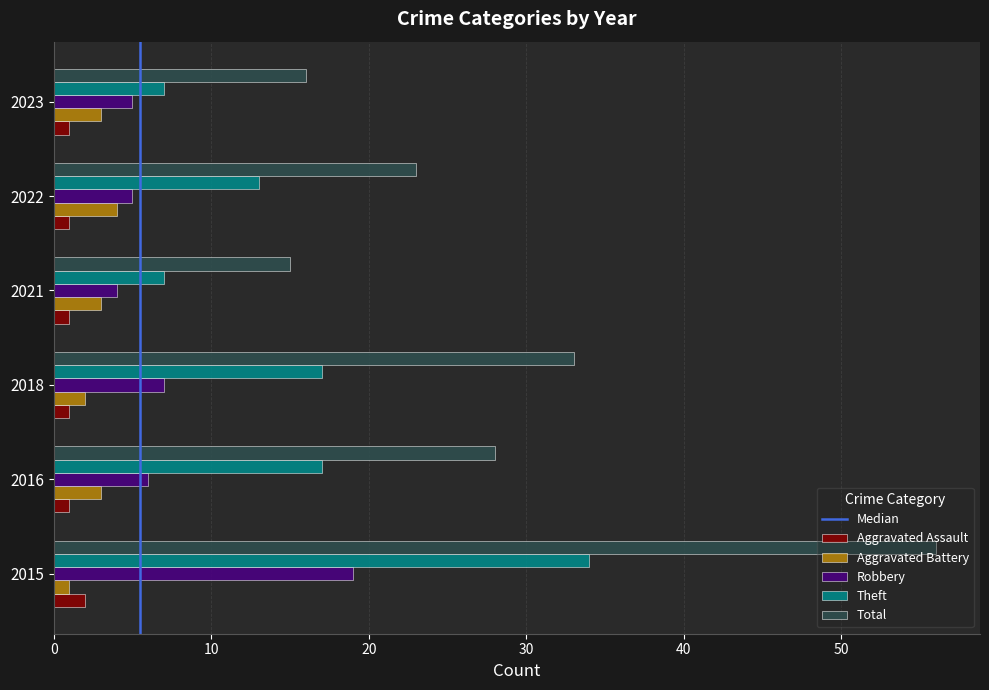

List the series in order of their peak value, lowest first.

Aggravated Assault, Aggravated Battery, Robbery, Theft, Total